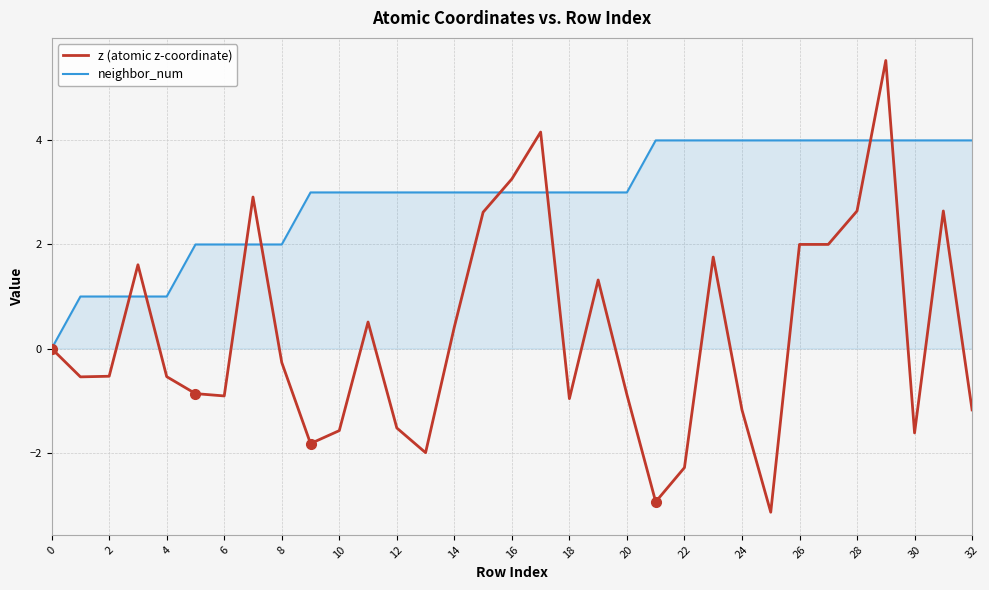

How many categories are shown in the chart?

33